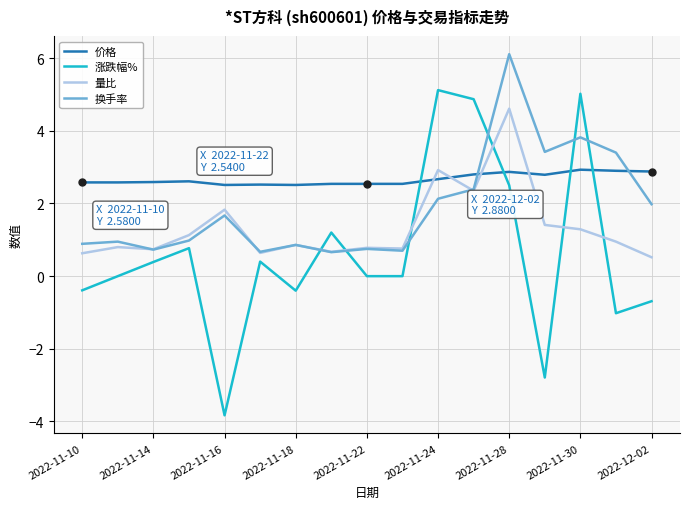

Count the number of categories in the chart.

17